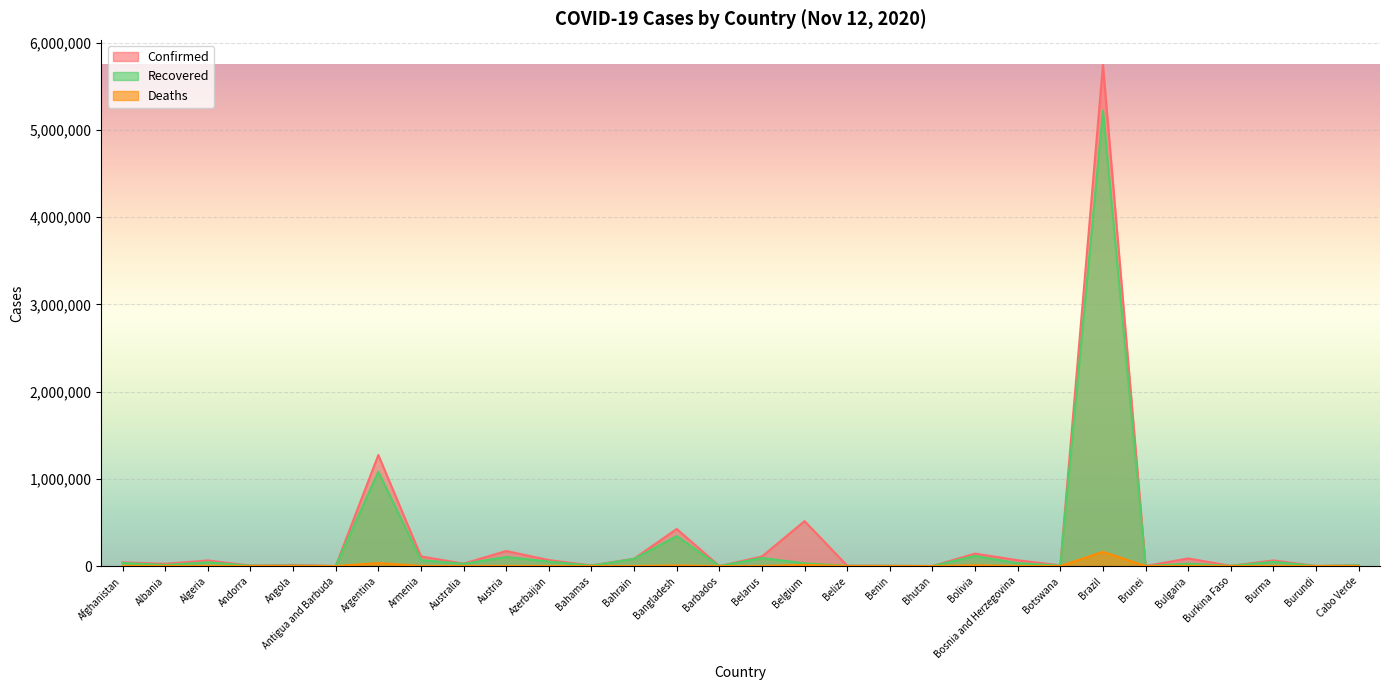

What is the difference between the maximum and minimum values in the Deaths series?

163368